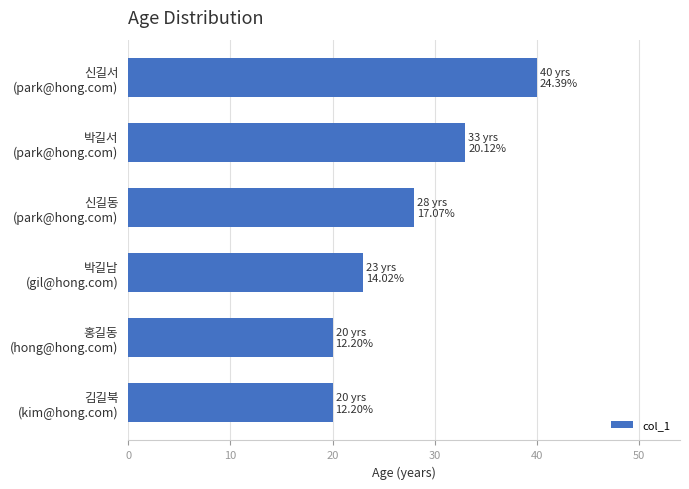

What is the greatest value displayed?

40